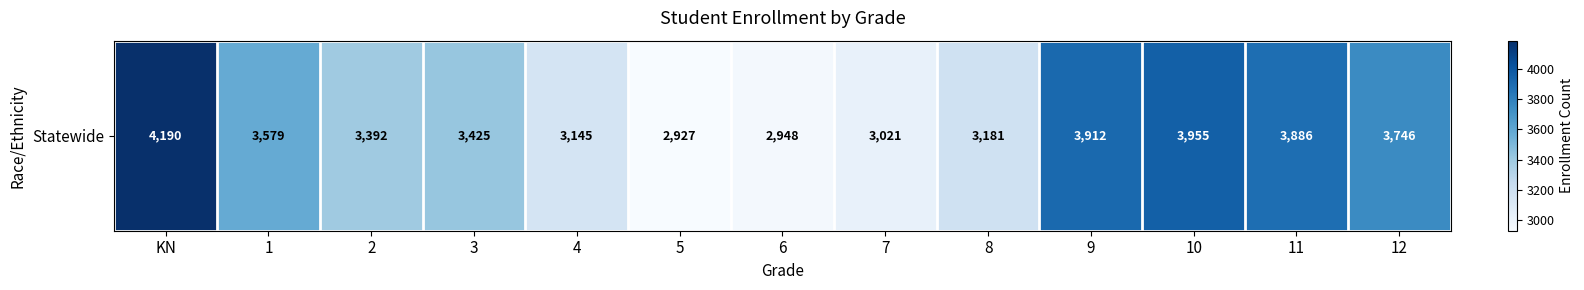

Where does the data first go above 3425?

KN